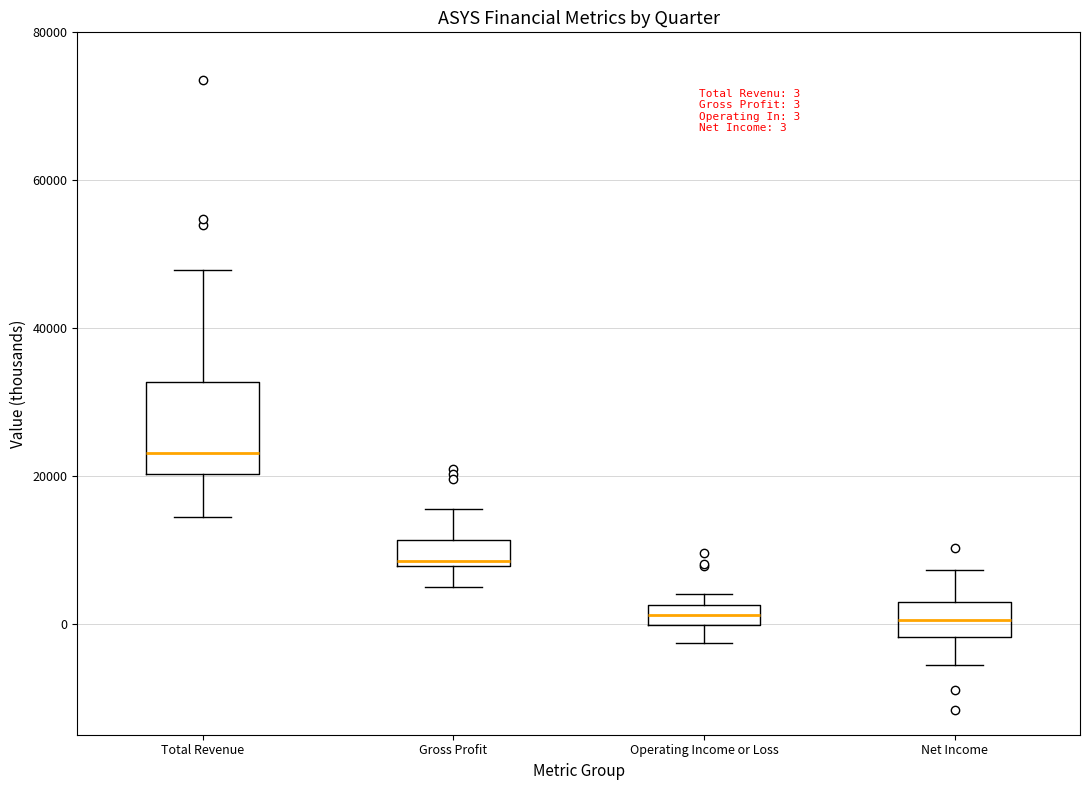

Comparing the boxes themselves (not the whiskers), which one is the tallest?

Total Revenue